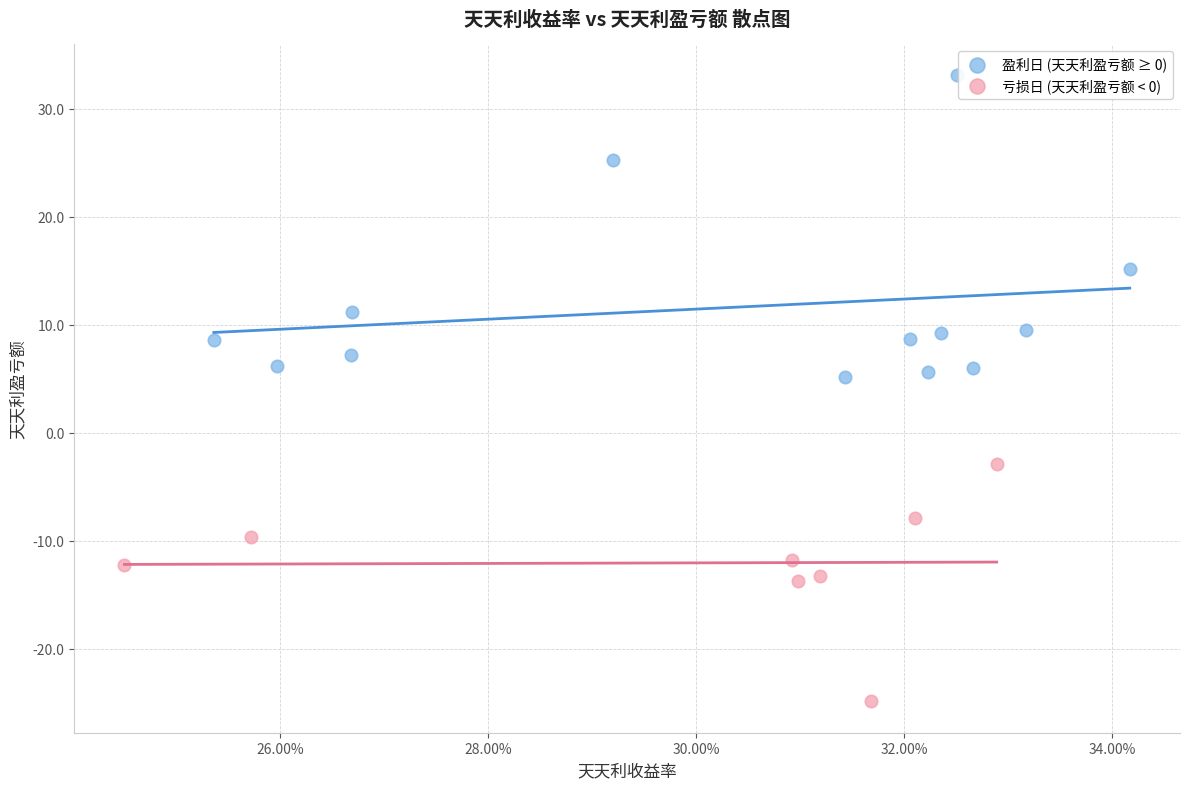

Which series has the largest Y range (max minus min)?

盈利日 (天天利盈亏额 ≥ 0)